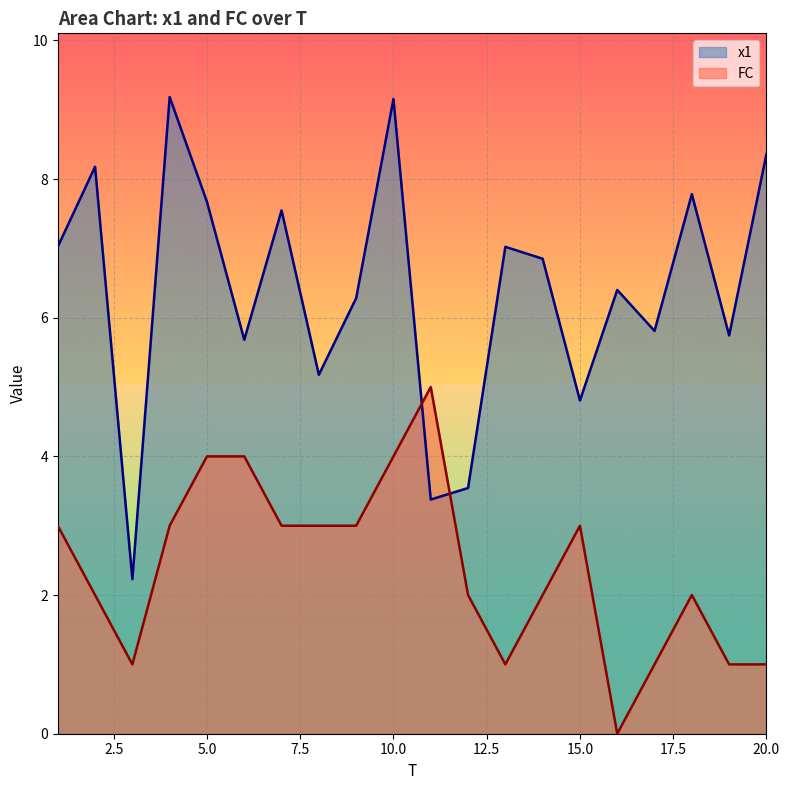

List the labels in order of FC value, largest first.

11, 5, 6, 10, 1, 4, 7, 8, 9, 15, 2, 12, 14, 18, 3, 13, 17, 19, 20, 16